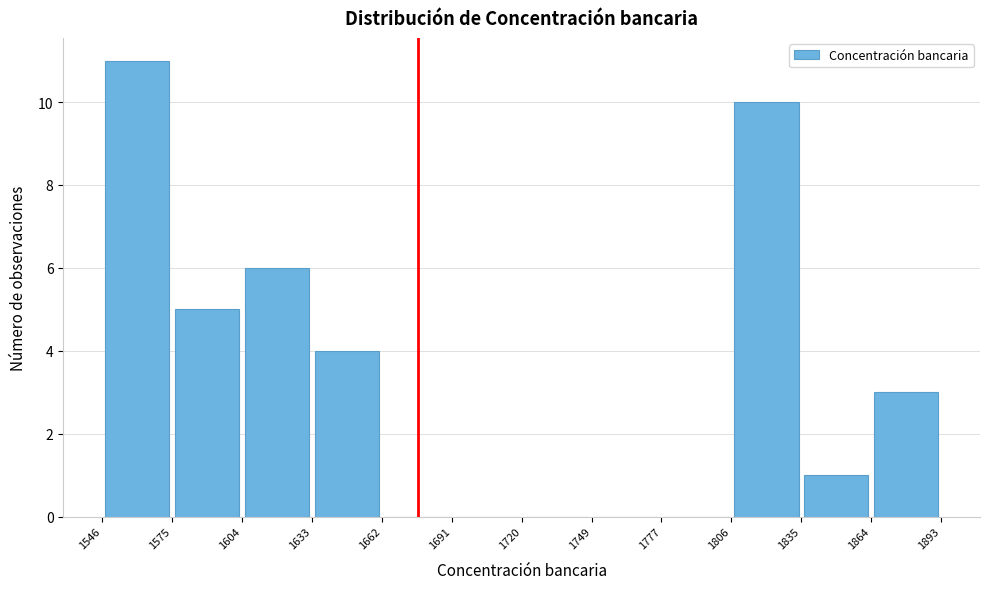

Which range on the x-axis has the tallest bar?

1546 to 1575